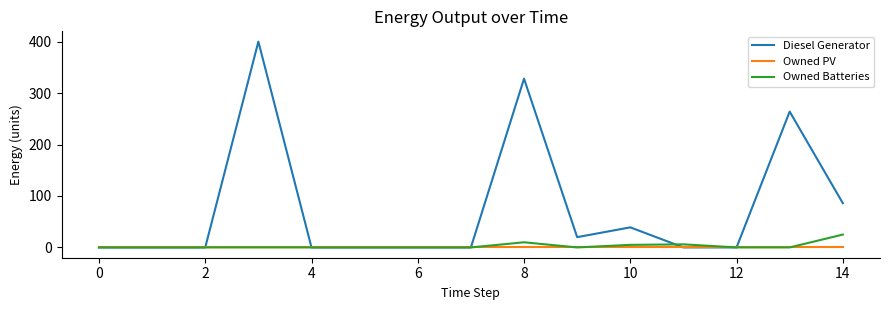

How many lines are shown in the chart?

3